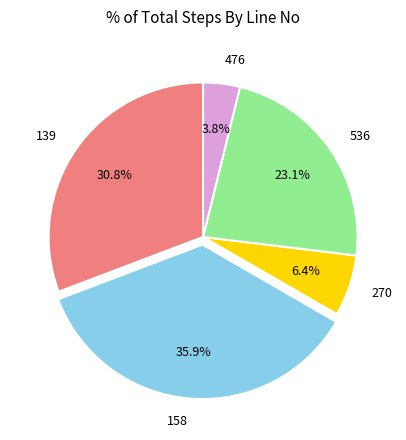

What percentage is NOT represented by 139?

69.2%